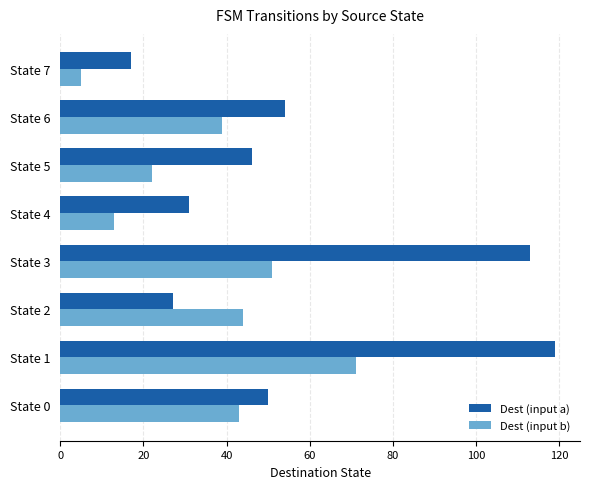

What are all the series names shown in the legend?

Dest (input a), Dest (input b)